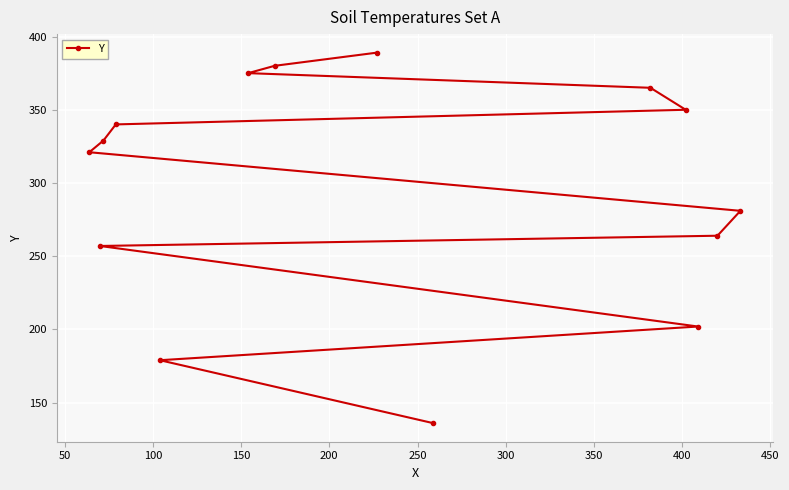

What is the value of the 8th point from the left?

389